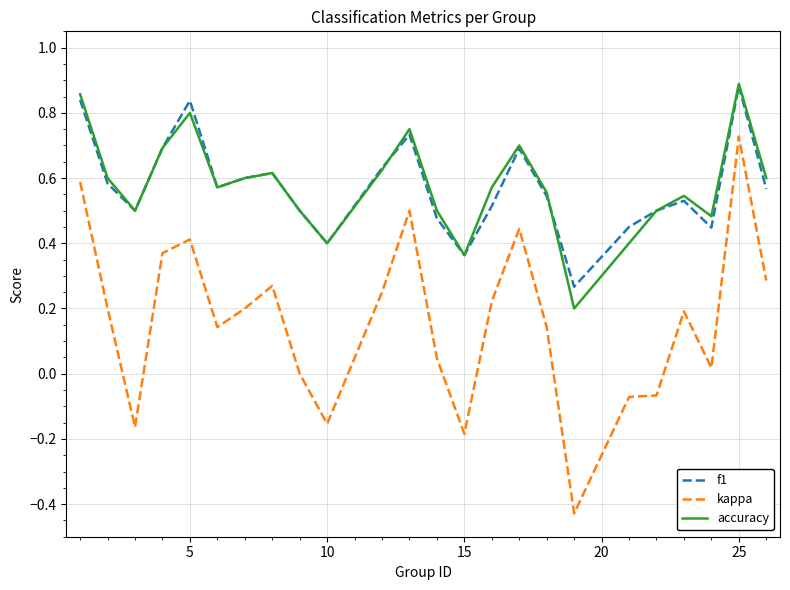

How many distinct data groups are displayed?

3